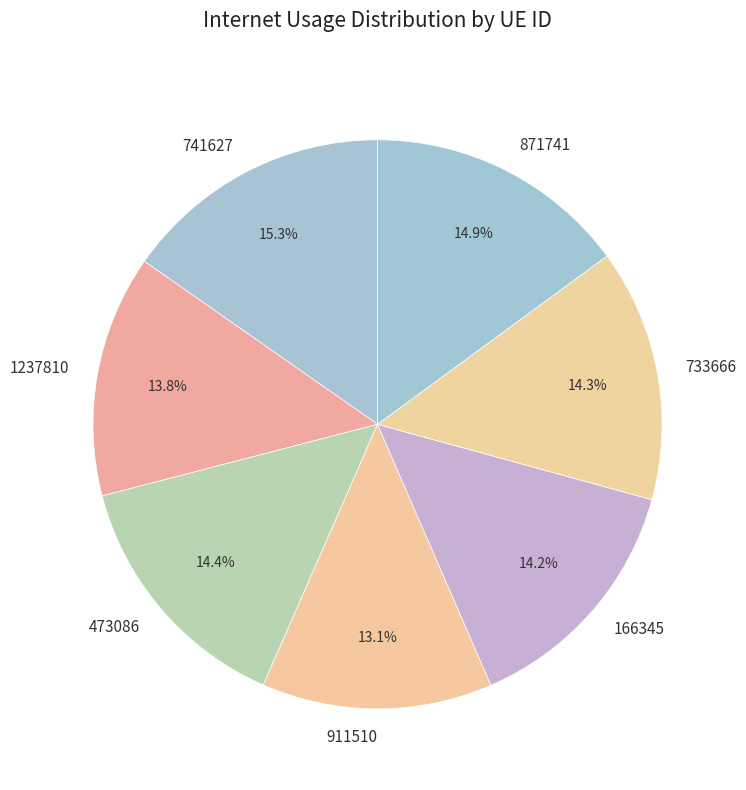

To the nearest percent, what portion does 911510 represent?

13%